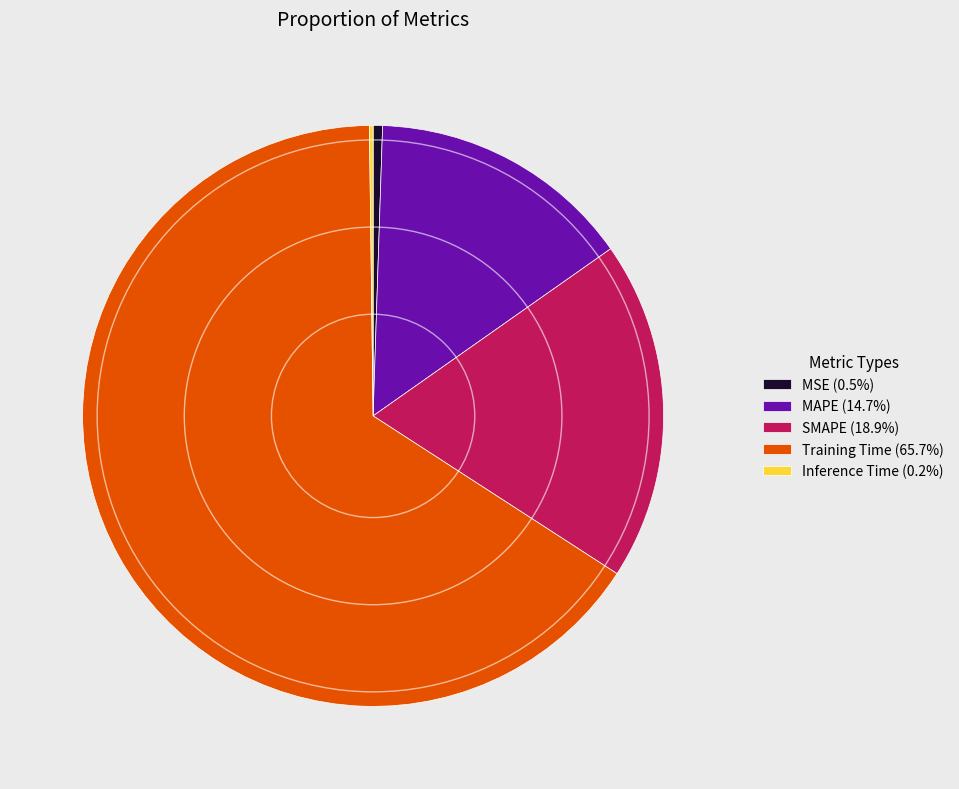

Does any single category account for the majority?

Yes